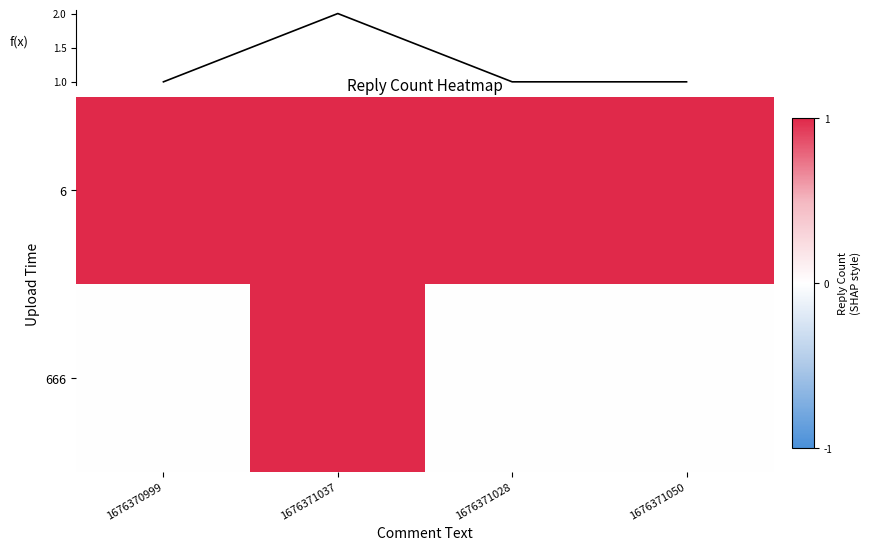

Reading right to left, list all the values displayed in this chart.

6: 1676371050=1	1676371028=1	1676371037=1	1676370999=1
666: 1676371050=0	1676371028=0	1676371037=1	1676370999=0